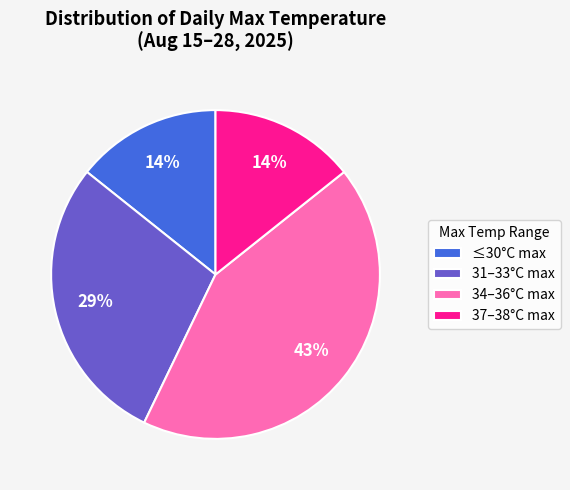

To the nearest percent, what portion does 31–33°C max represent?

29%